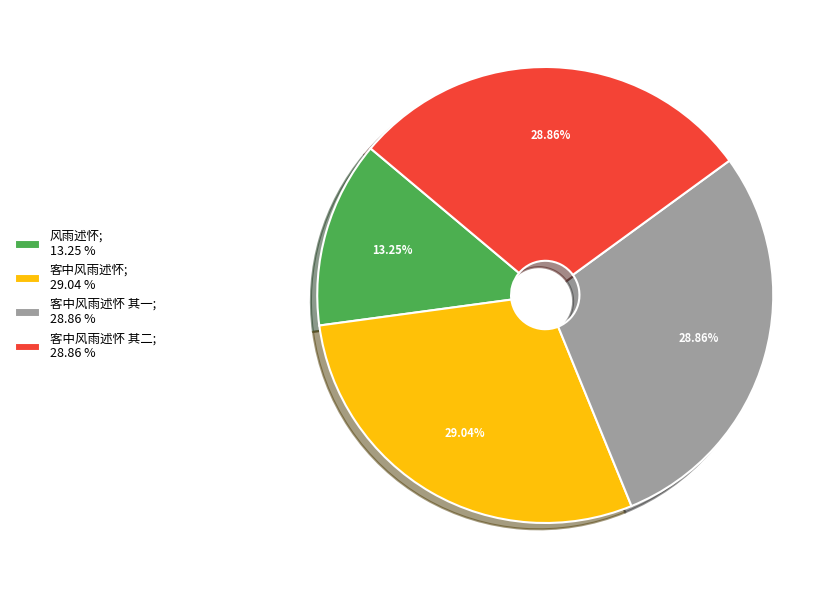

Combined, do 风雨述怀; 13.25 % and 客中风雨述怀; 29.04 % account for over 50%?

No